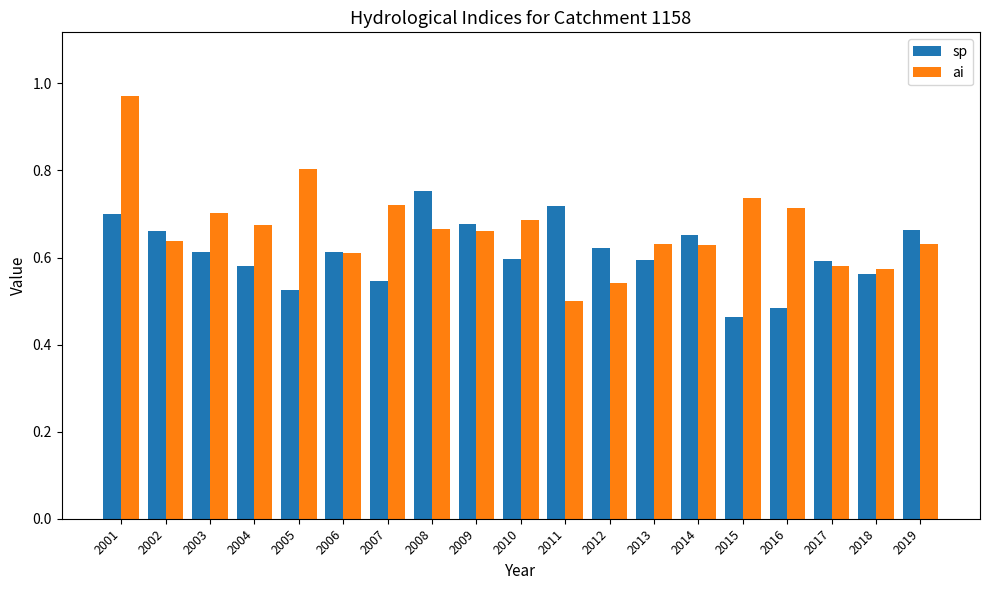

What are all the series names shown in the legend?

sp, ai